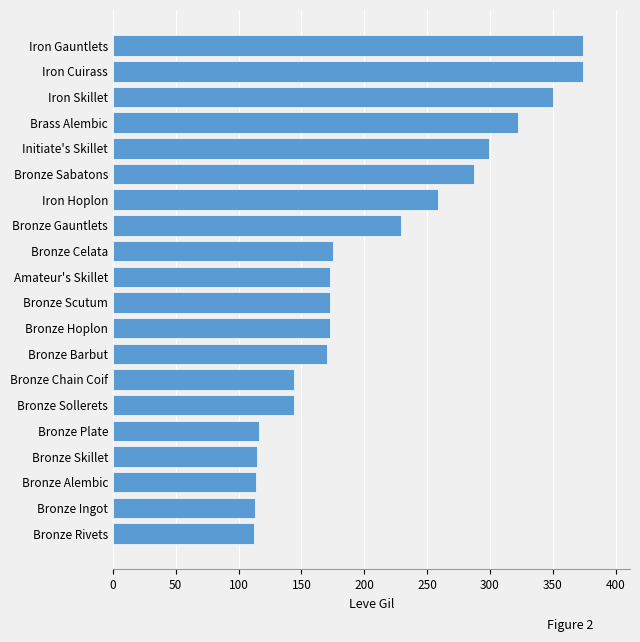

What is the change in value from Brass Alembic to Iron Skillet?

+28